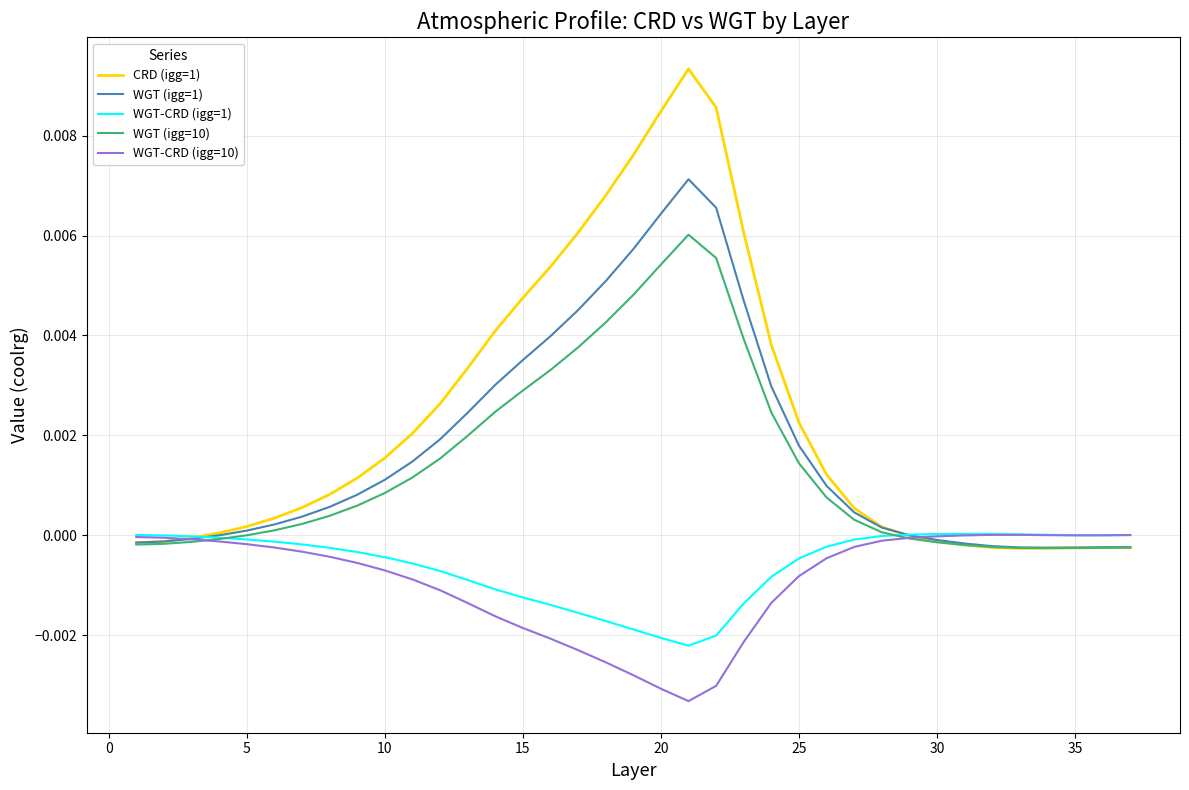

Which series has the largest total across all categories?

CRD (igg=1)